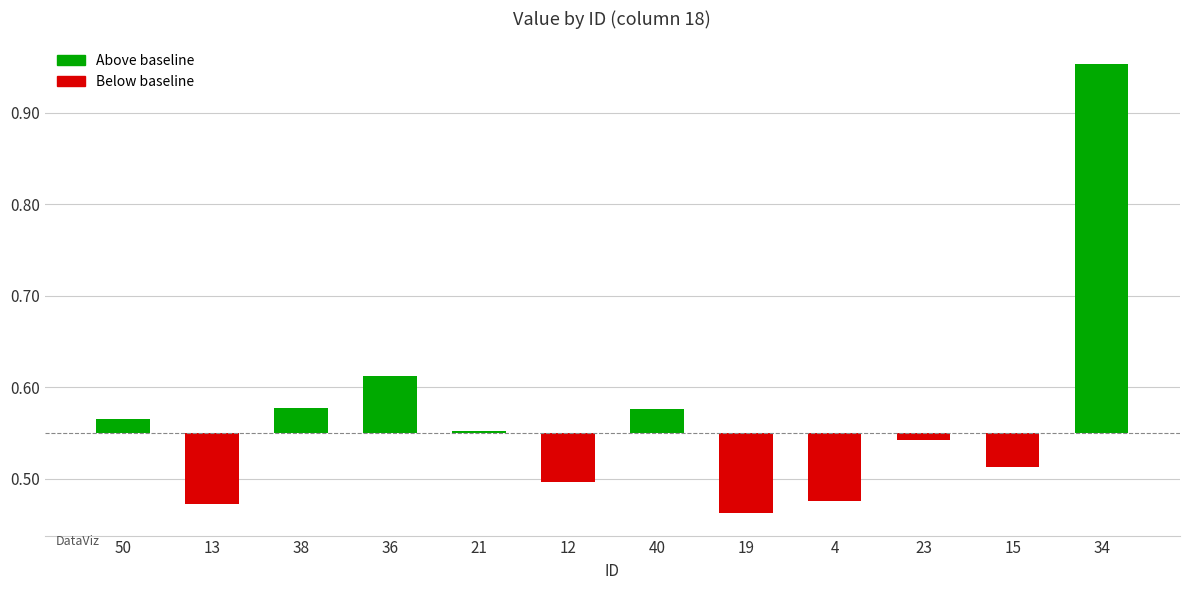

How many series are shown in this chart?

1